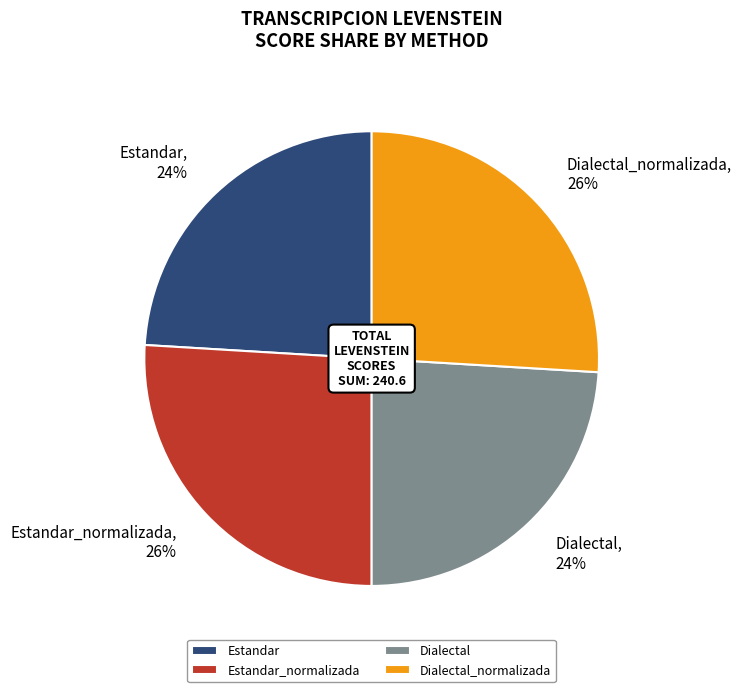

To the nearest percent, what is the difference between the largest and smallest slice percentages?

2%